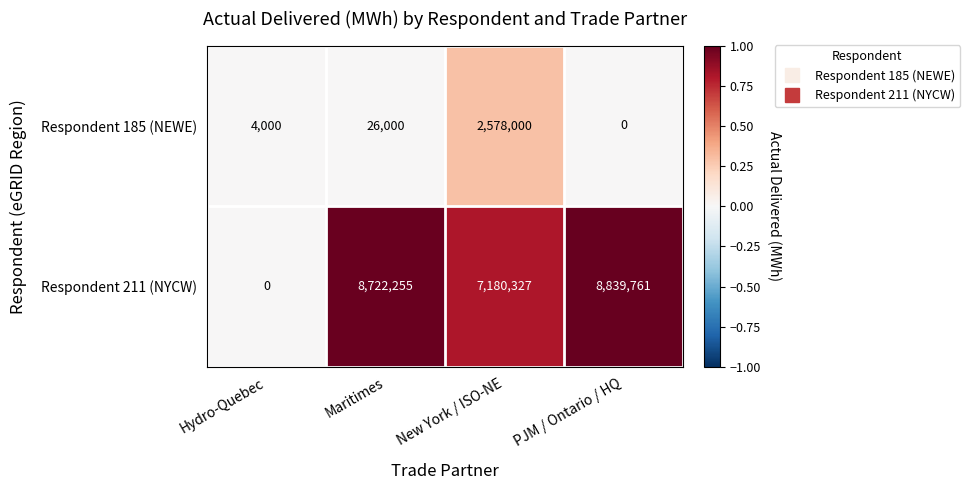

List the series in order of their peak value, lowest first.

Respondent 185 (NEWE), Respondent 211 (NYCW)